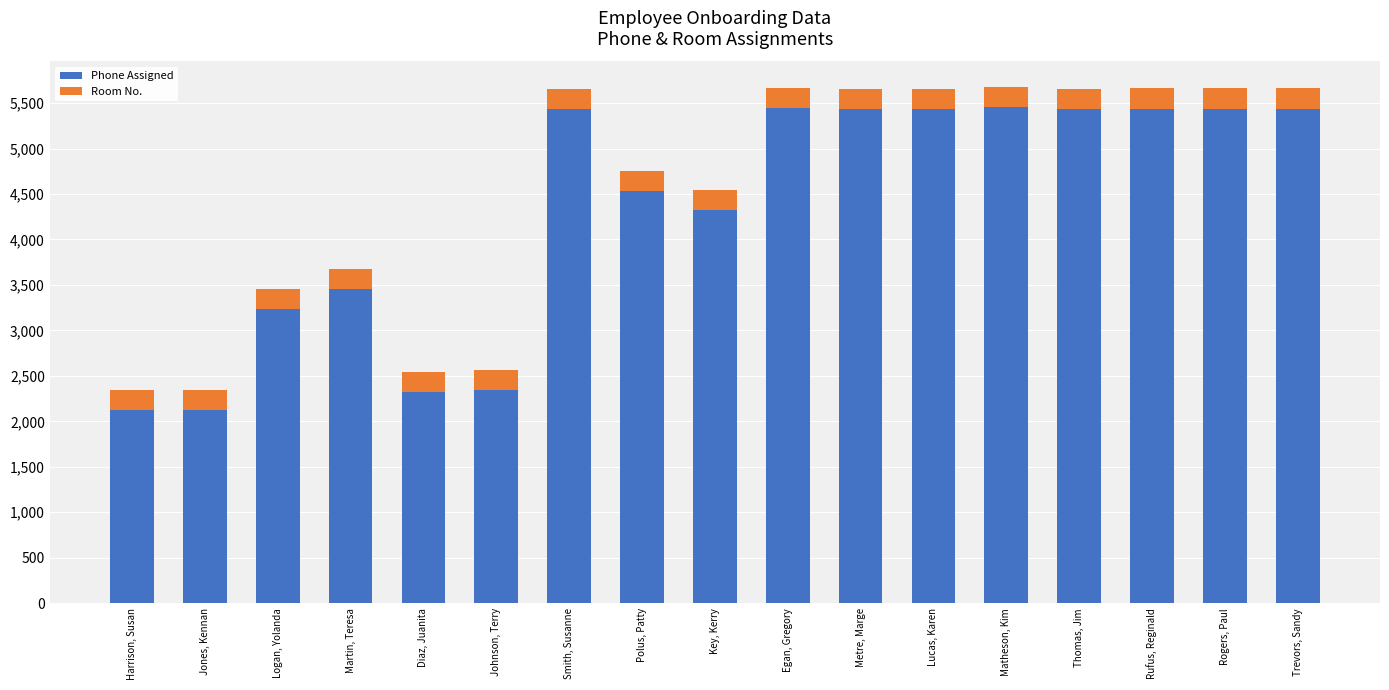

The value of Phone Assigned at Jones, Kennan is 2122. True or false?

True